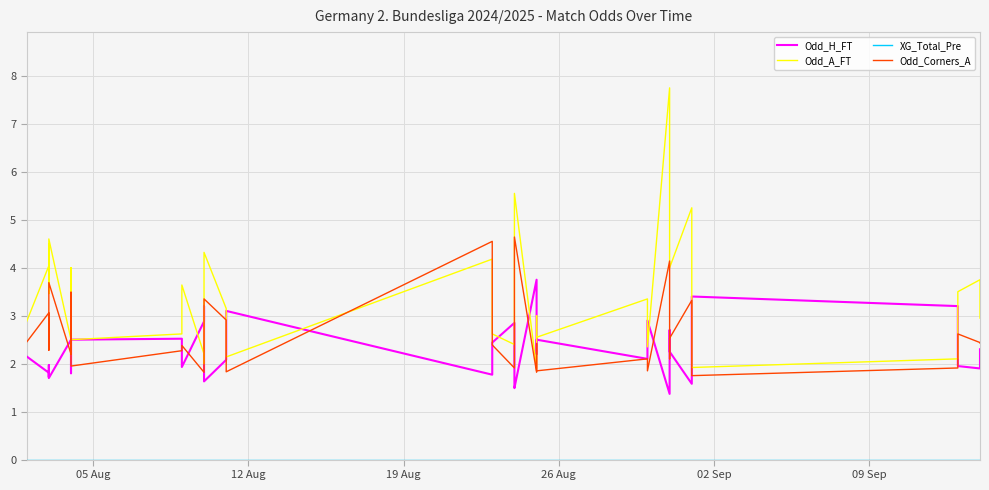

True or false: Odd_A_FT and XG_Total_Pre cross at least once.

False